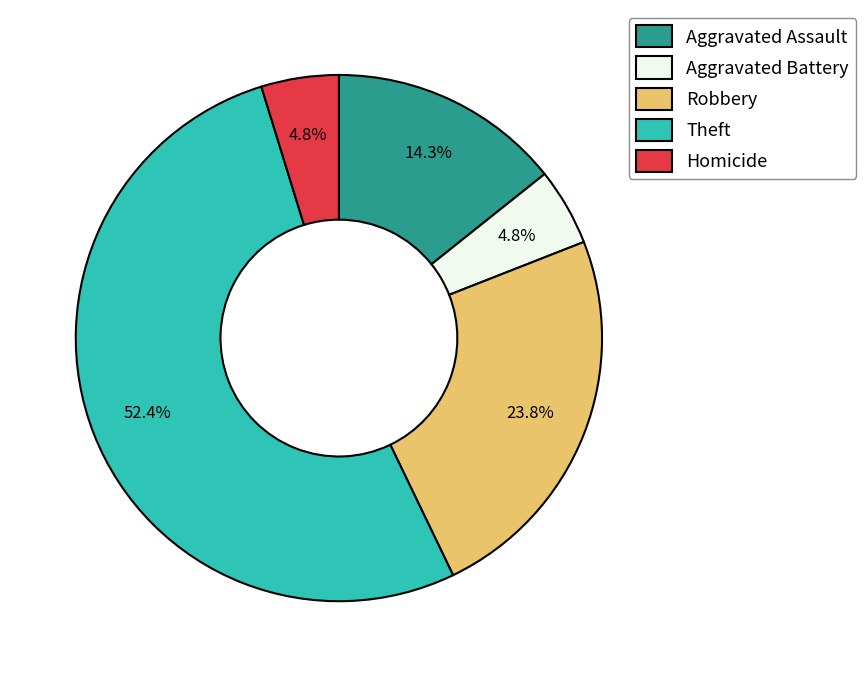

Which has a higher value, Aggravated Assault or Theft?

Theft